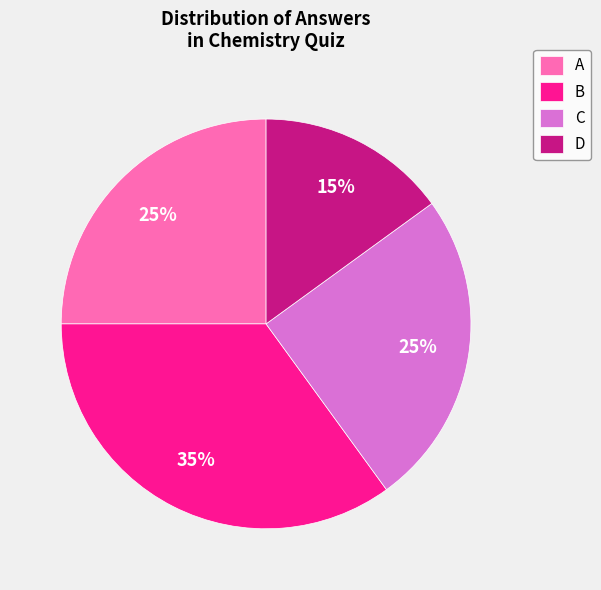

To the nearest percent, what percentage of the pie is D?

15%